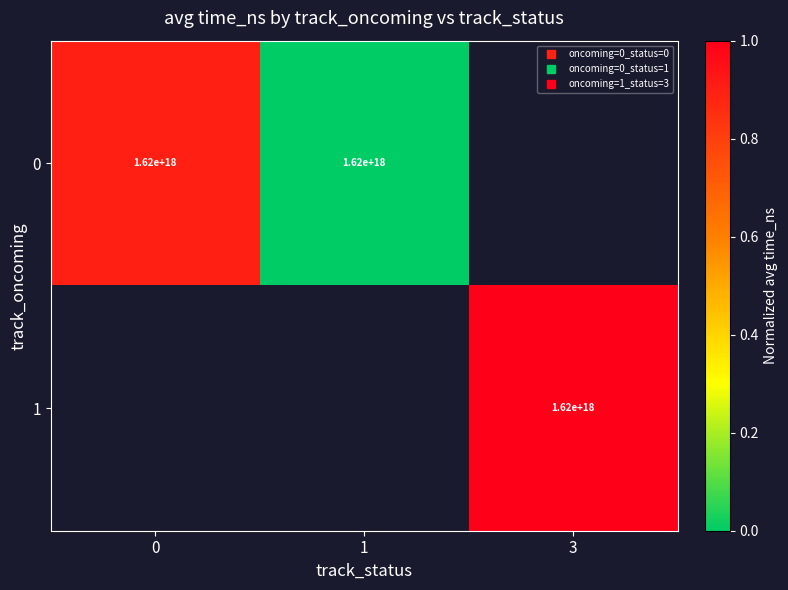

Between 0 and 3, which is larger?

3